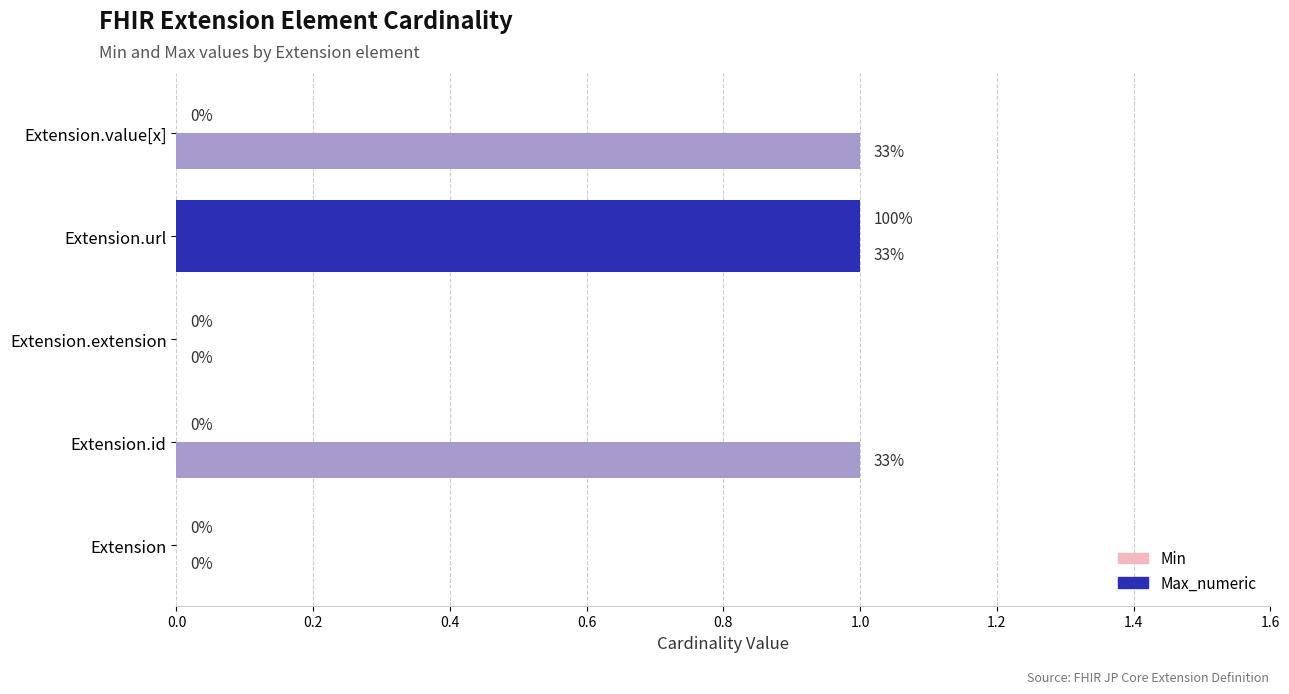

How many values in the Min series exceed 0?

1